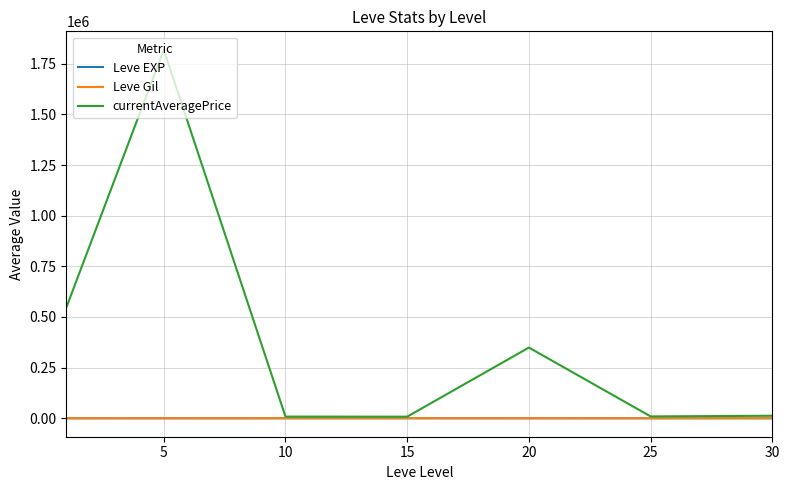

What are all the series names shown in the legend?

Leve EXP, Leve Gil, currentAveragePrice